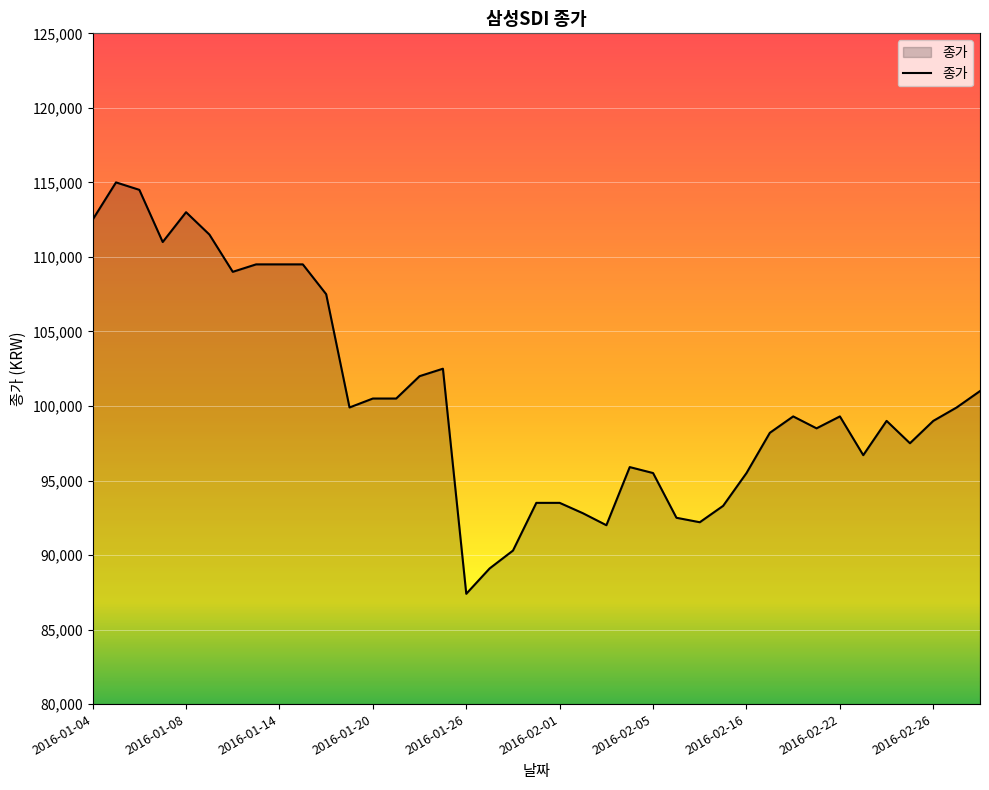

What is the minimum value shown in the chart?

87400